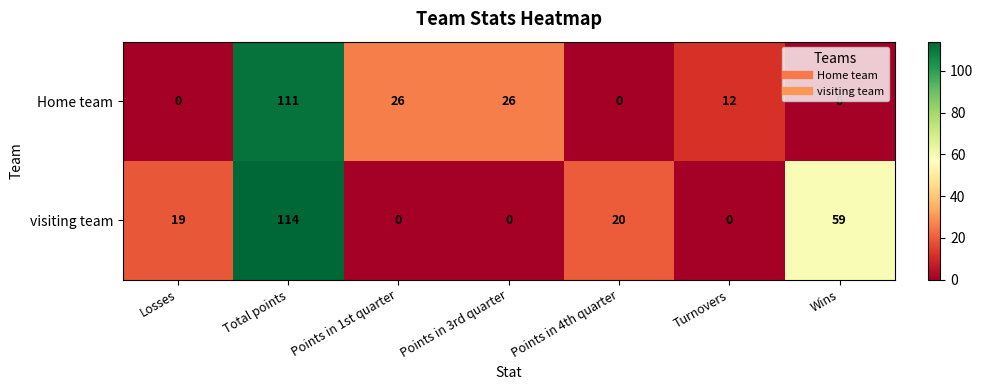

What is the total value across all series at Points in 3rd quarter?

26